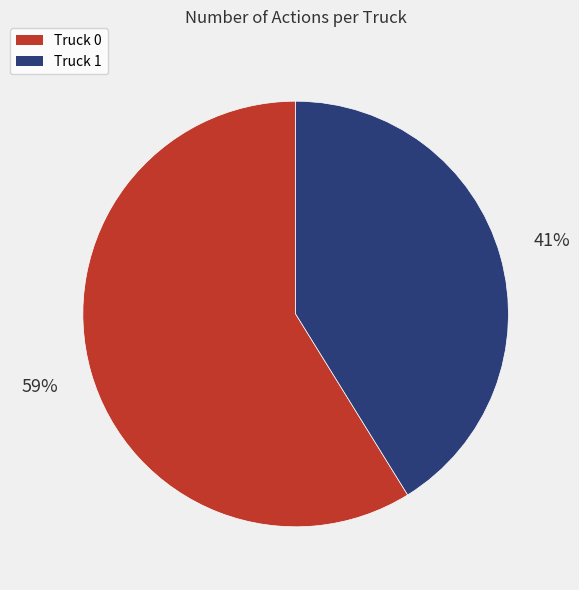

Is it true that Truck 0 is 59% of the pie?

True